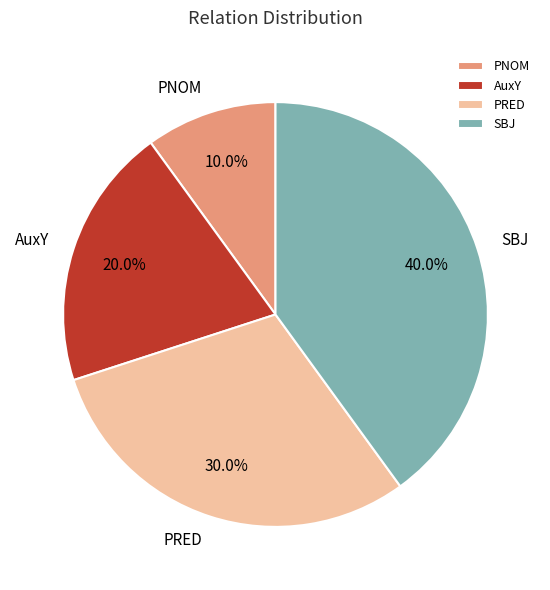

Rank the categories by value from lowest to highest.

PNOM, AuxY, PRED, SBJ